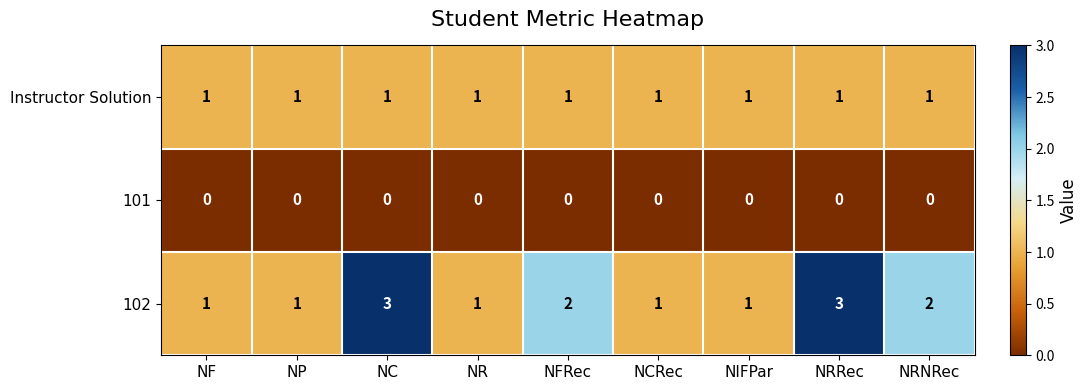

What is the highest value of the 102 series?

3